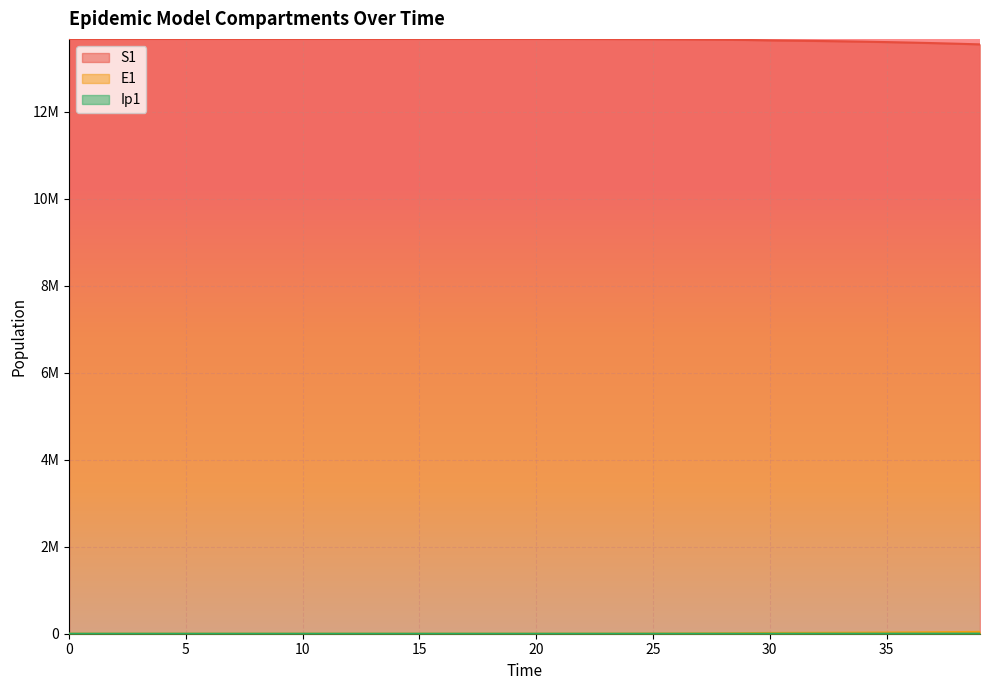

What is the spread (max minus min) of values at 12?

13678383.1